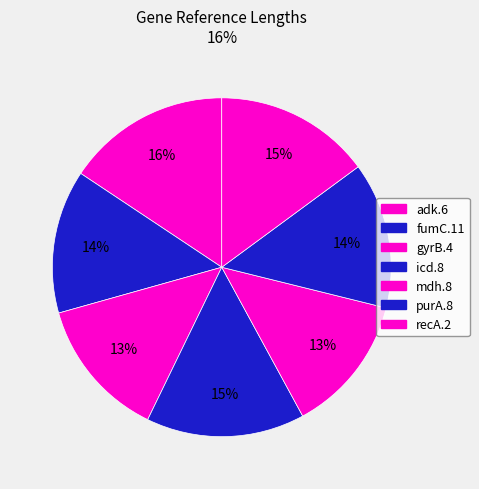

To the nearest percent, what percentage of the pie is recA.2?

15%